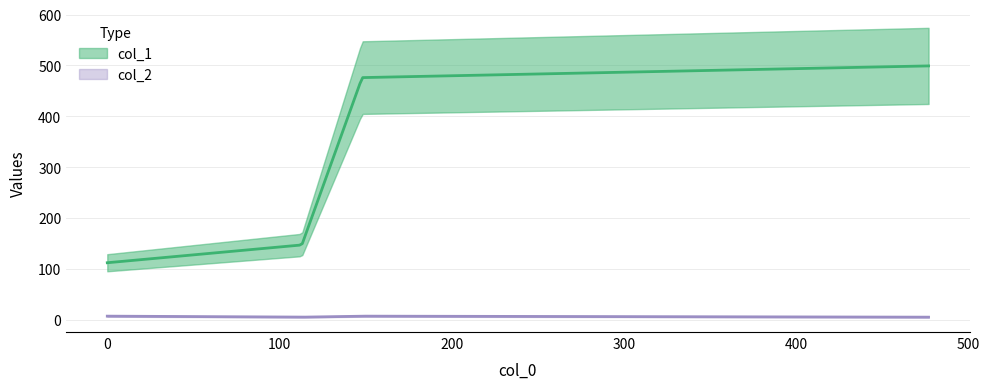

Reading right to left, what are all the values shown in this chart?

col_1: 477=499	148=476	113=147	0=112
col_2: 477=5	148=7	113=5	0=7